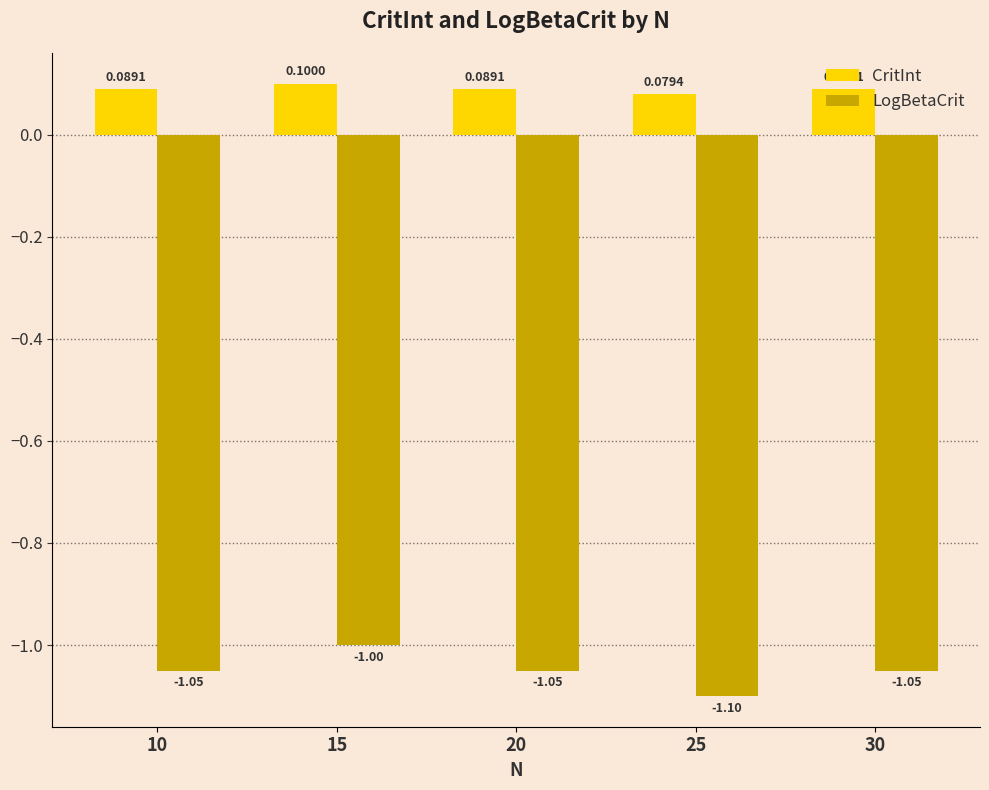

At which label does CritInt reach its minimum?

25